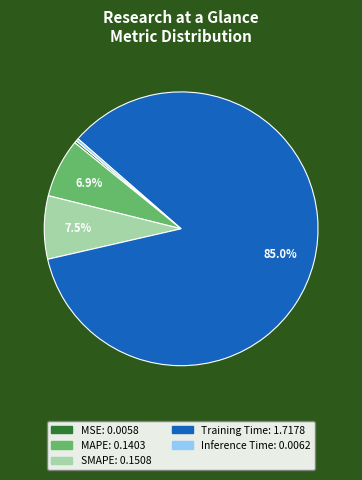

How many slices are in this pie chart?

5